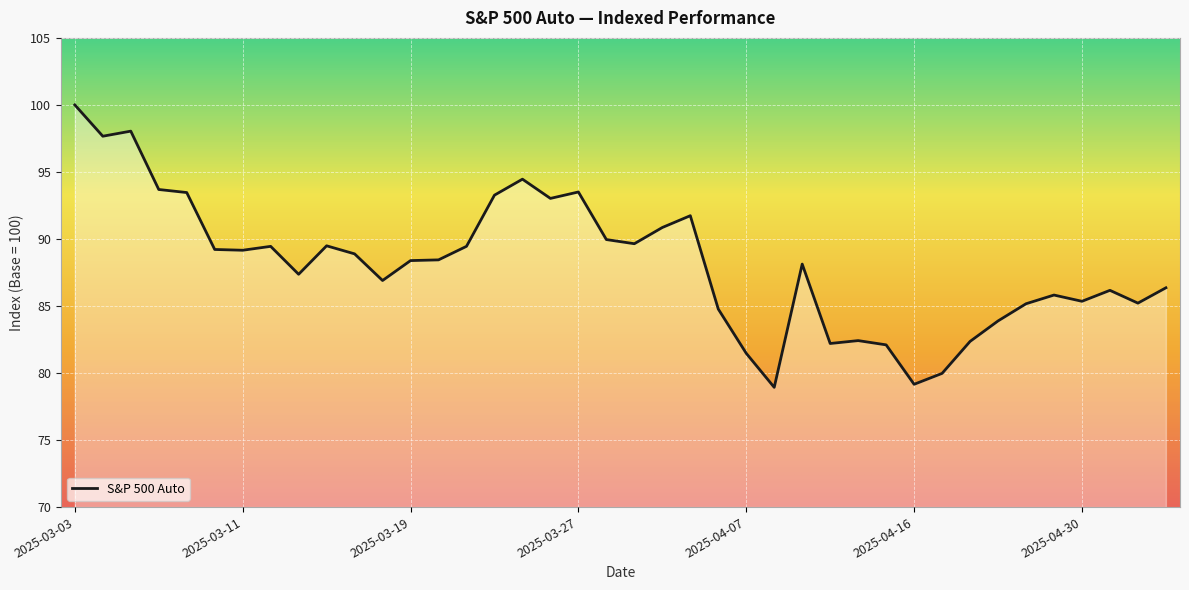

What is the greatest value displayed?

100.0